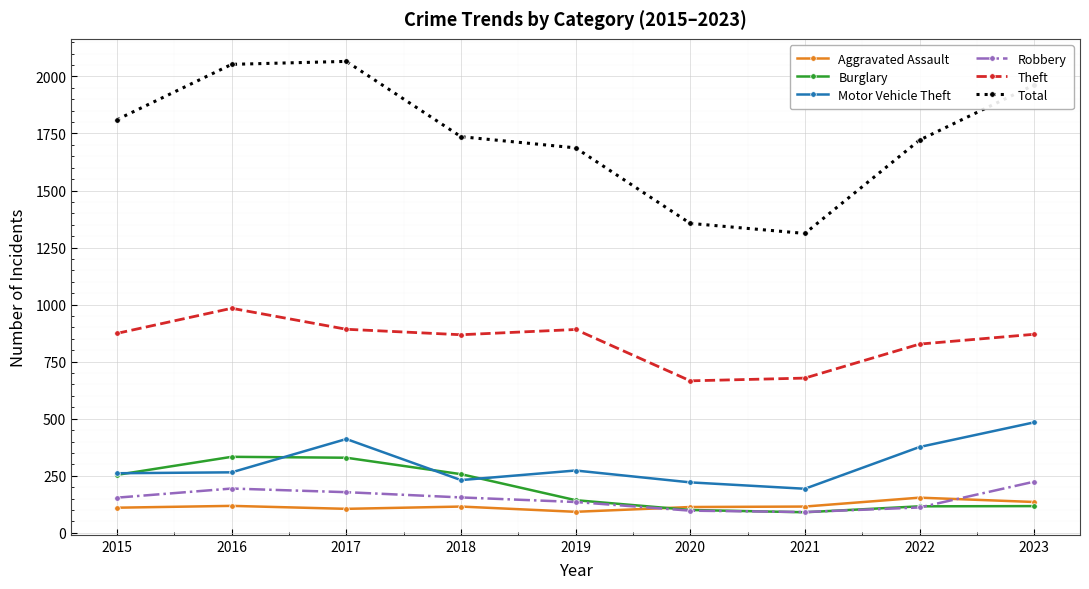

True or false: Motor Vehicle Theft has more than 2 interior local peaks.

False